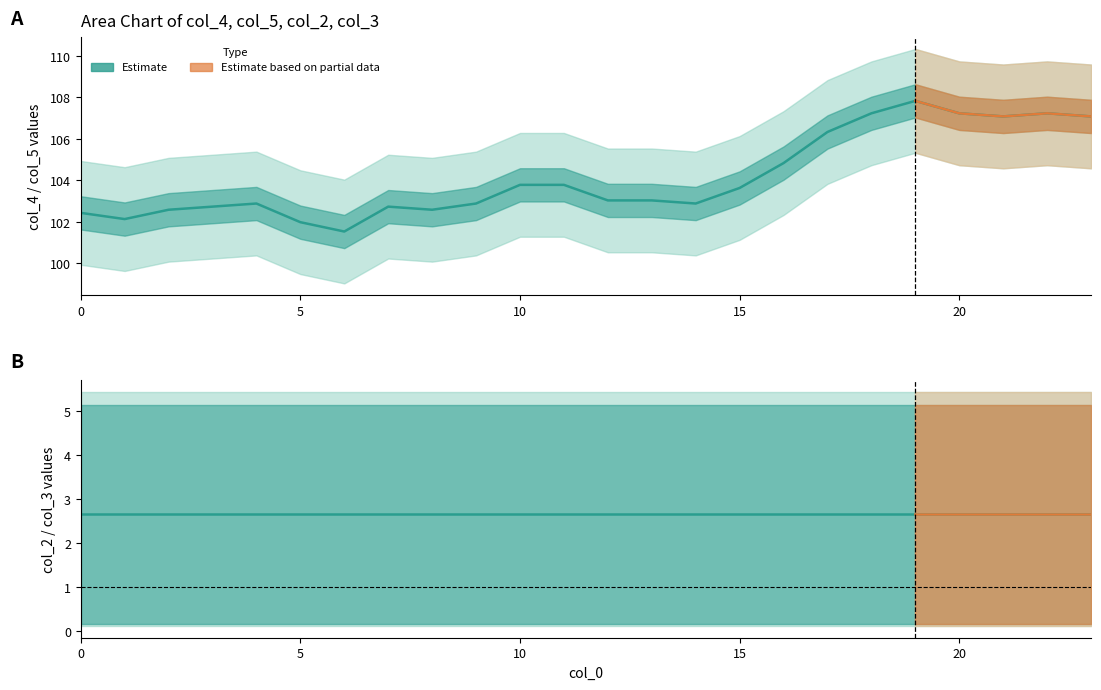

True or false: col_3 and col_2 intersect in this chart.

False